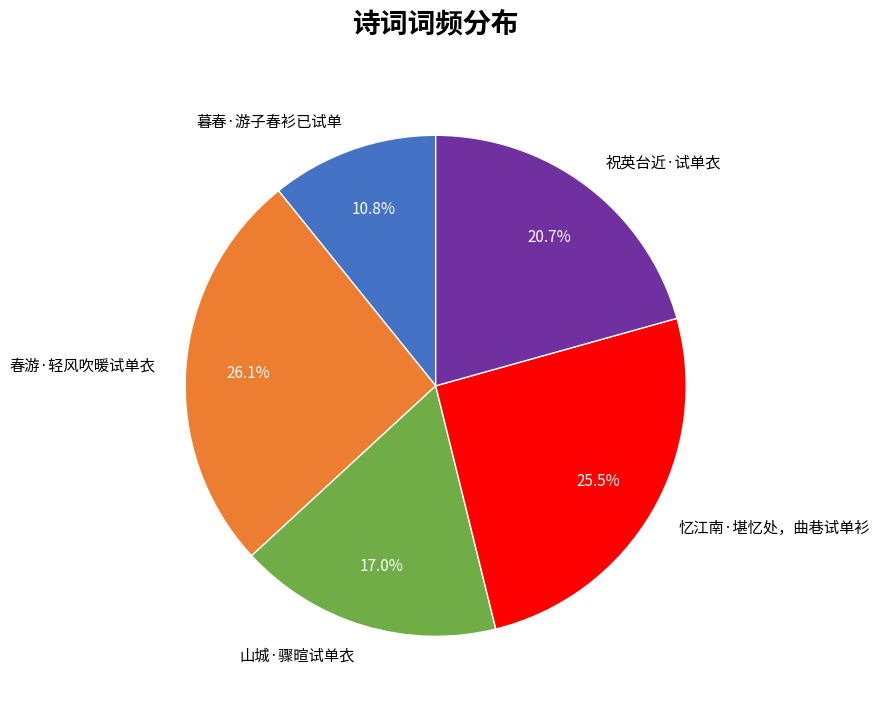

What is the ratio of the value at 暮春·游子春衫已试单 to the value at 祝英台近·试单衣?

0.5